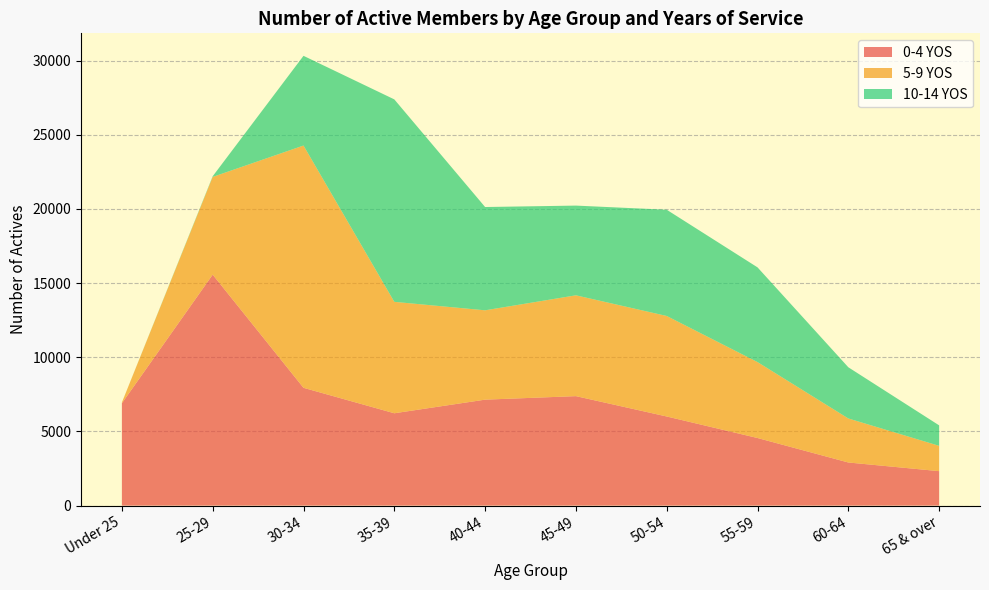

Reading left to right, extract all data points from this chart.

0-4 YOS: 6898	15569	7940	6224	7142	7379	6007	4556	2906	2322
5-9 YOS: 52	6587	16331	7511	6022	6796	6775	5118	2967	1706
10-14 YOS: 0	45	6048	13648	6963	6048	7161	6385	3451	1381